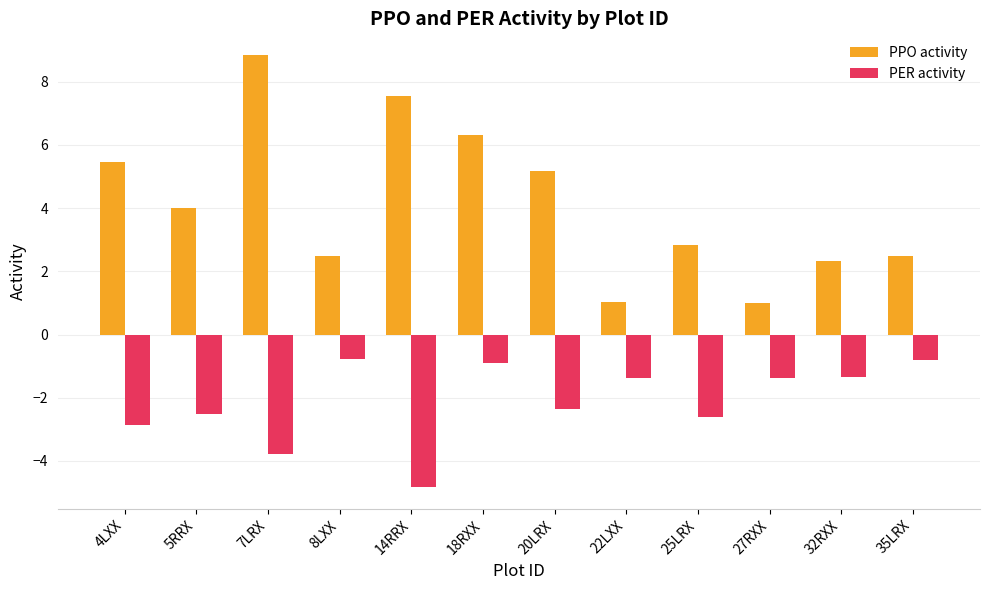

How many bars are there in total?

24